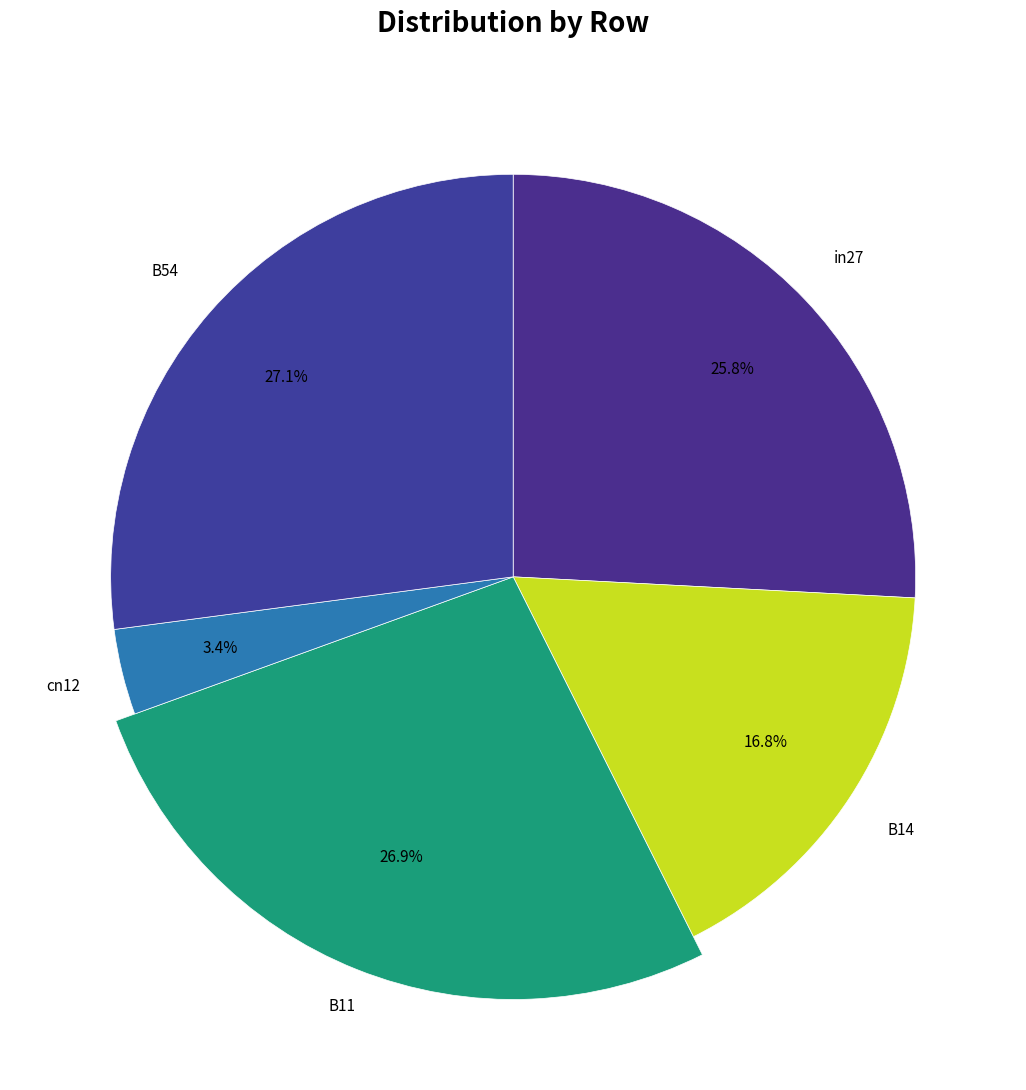

What percentage is NOT represented by in27?

74.2%